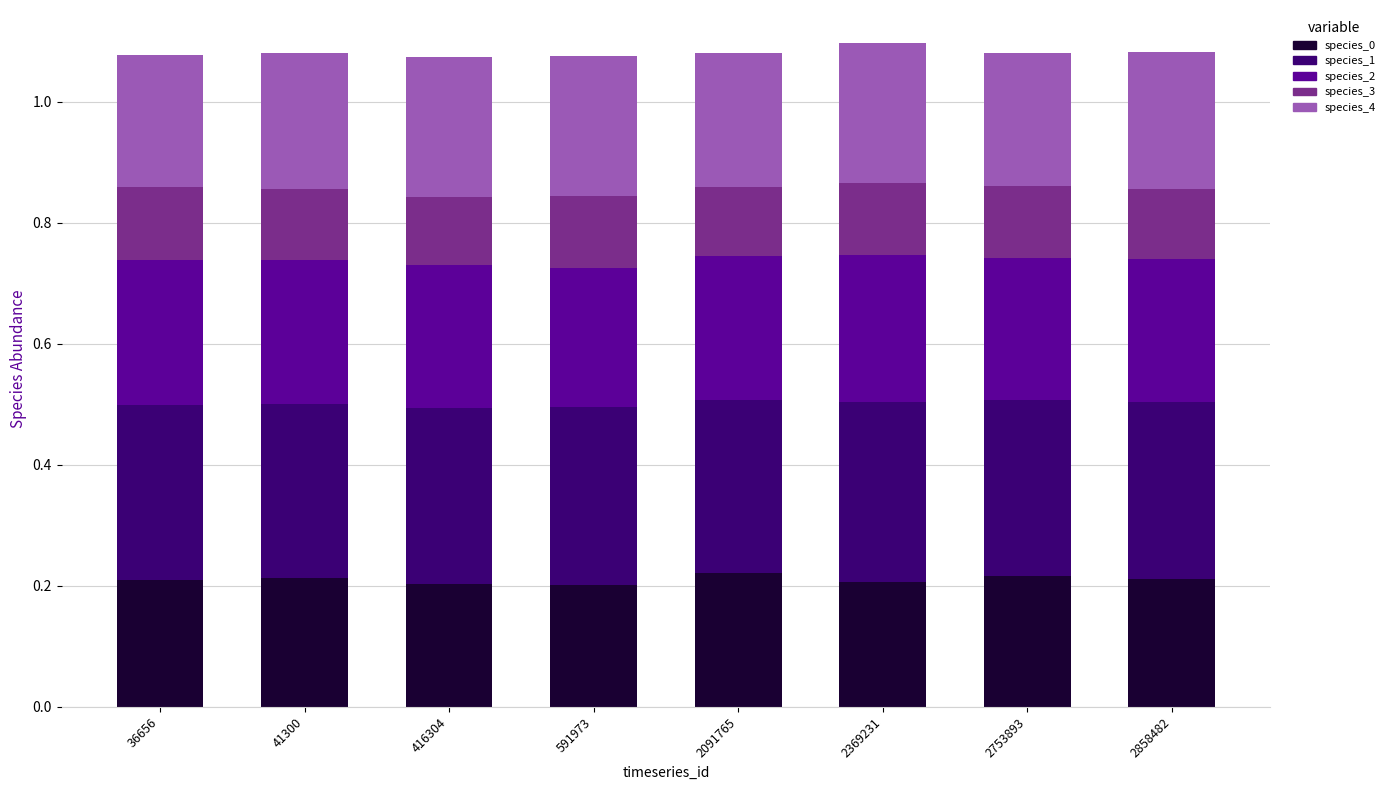

What is the total value across all series at 2858482?

1.1